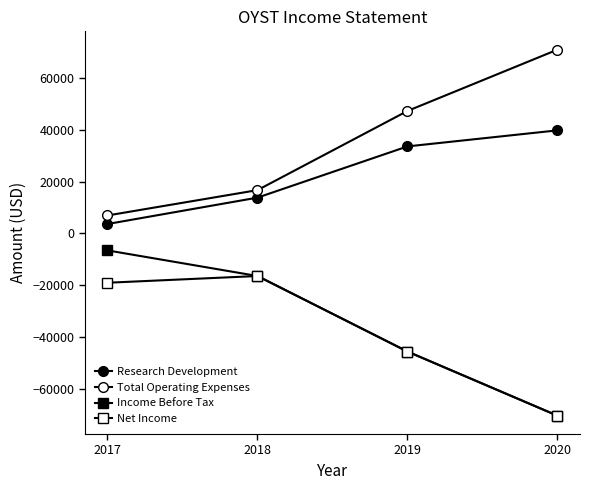

List the series in order of their peak value, highest first.

Total Operating Expenses, Research Development, Income Before Tax, Net Income